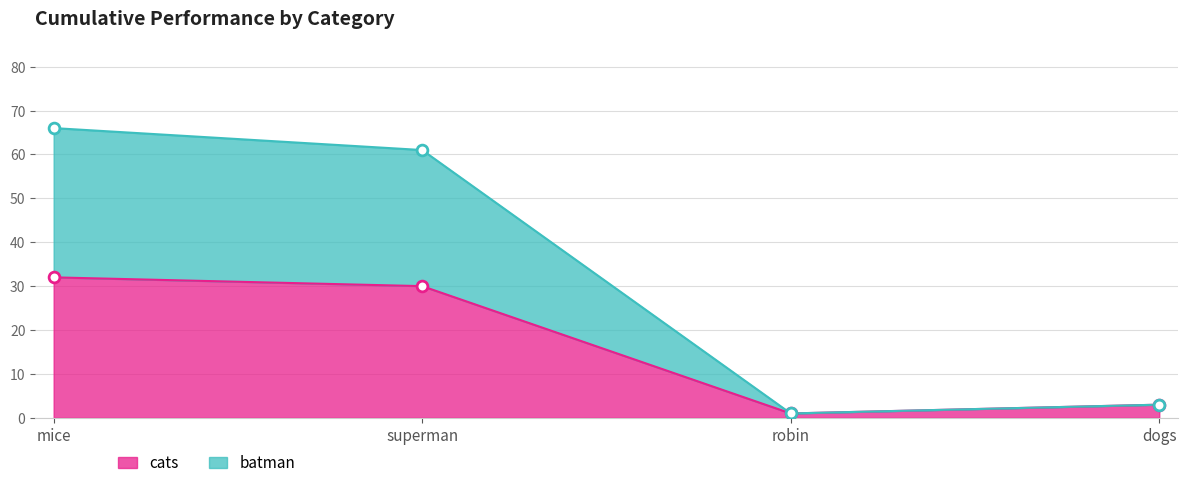

At which category is the sum across all series the highest?

mice